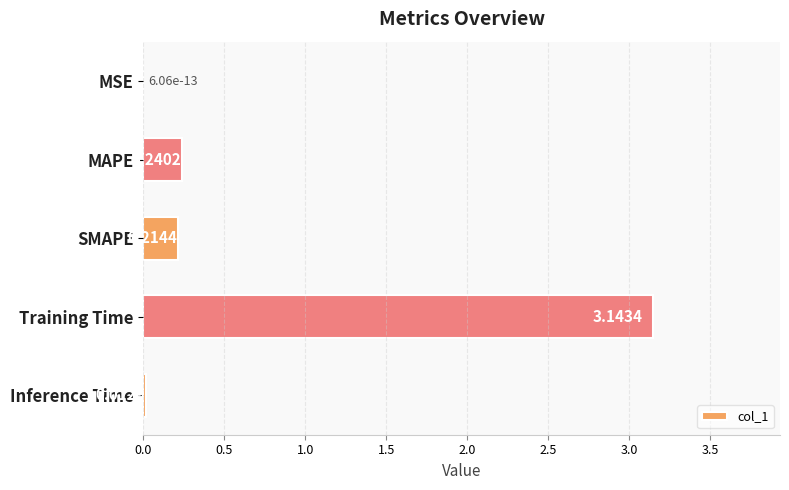

Between MAPE and Inference Time, which is larger?

MAPE